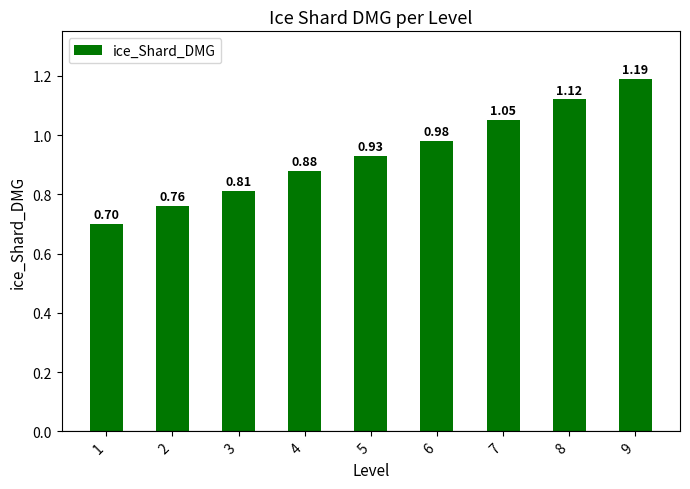

What is the sum of all values?

8.4